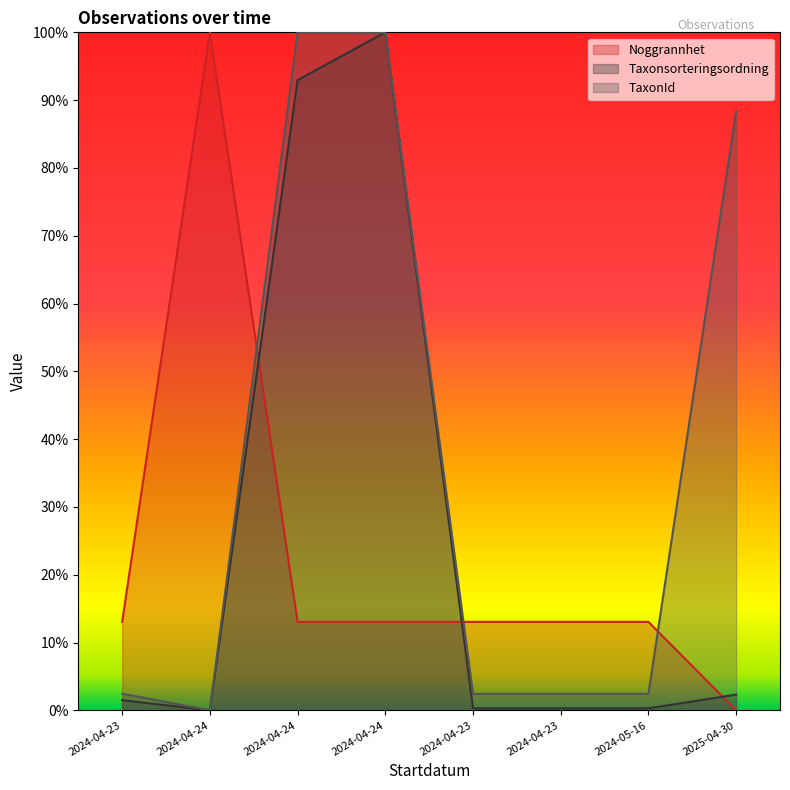

The Noggrannhet series shows 0.1 at 2024-04-24. True or false?

False